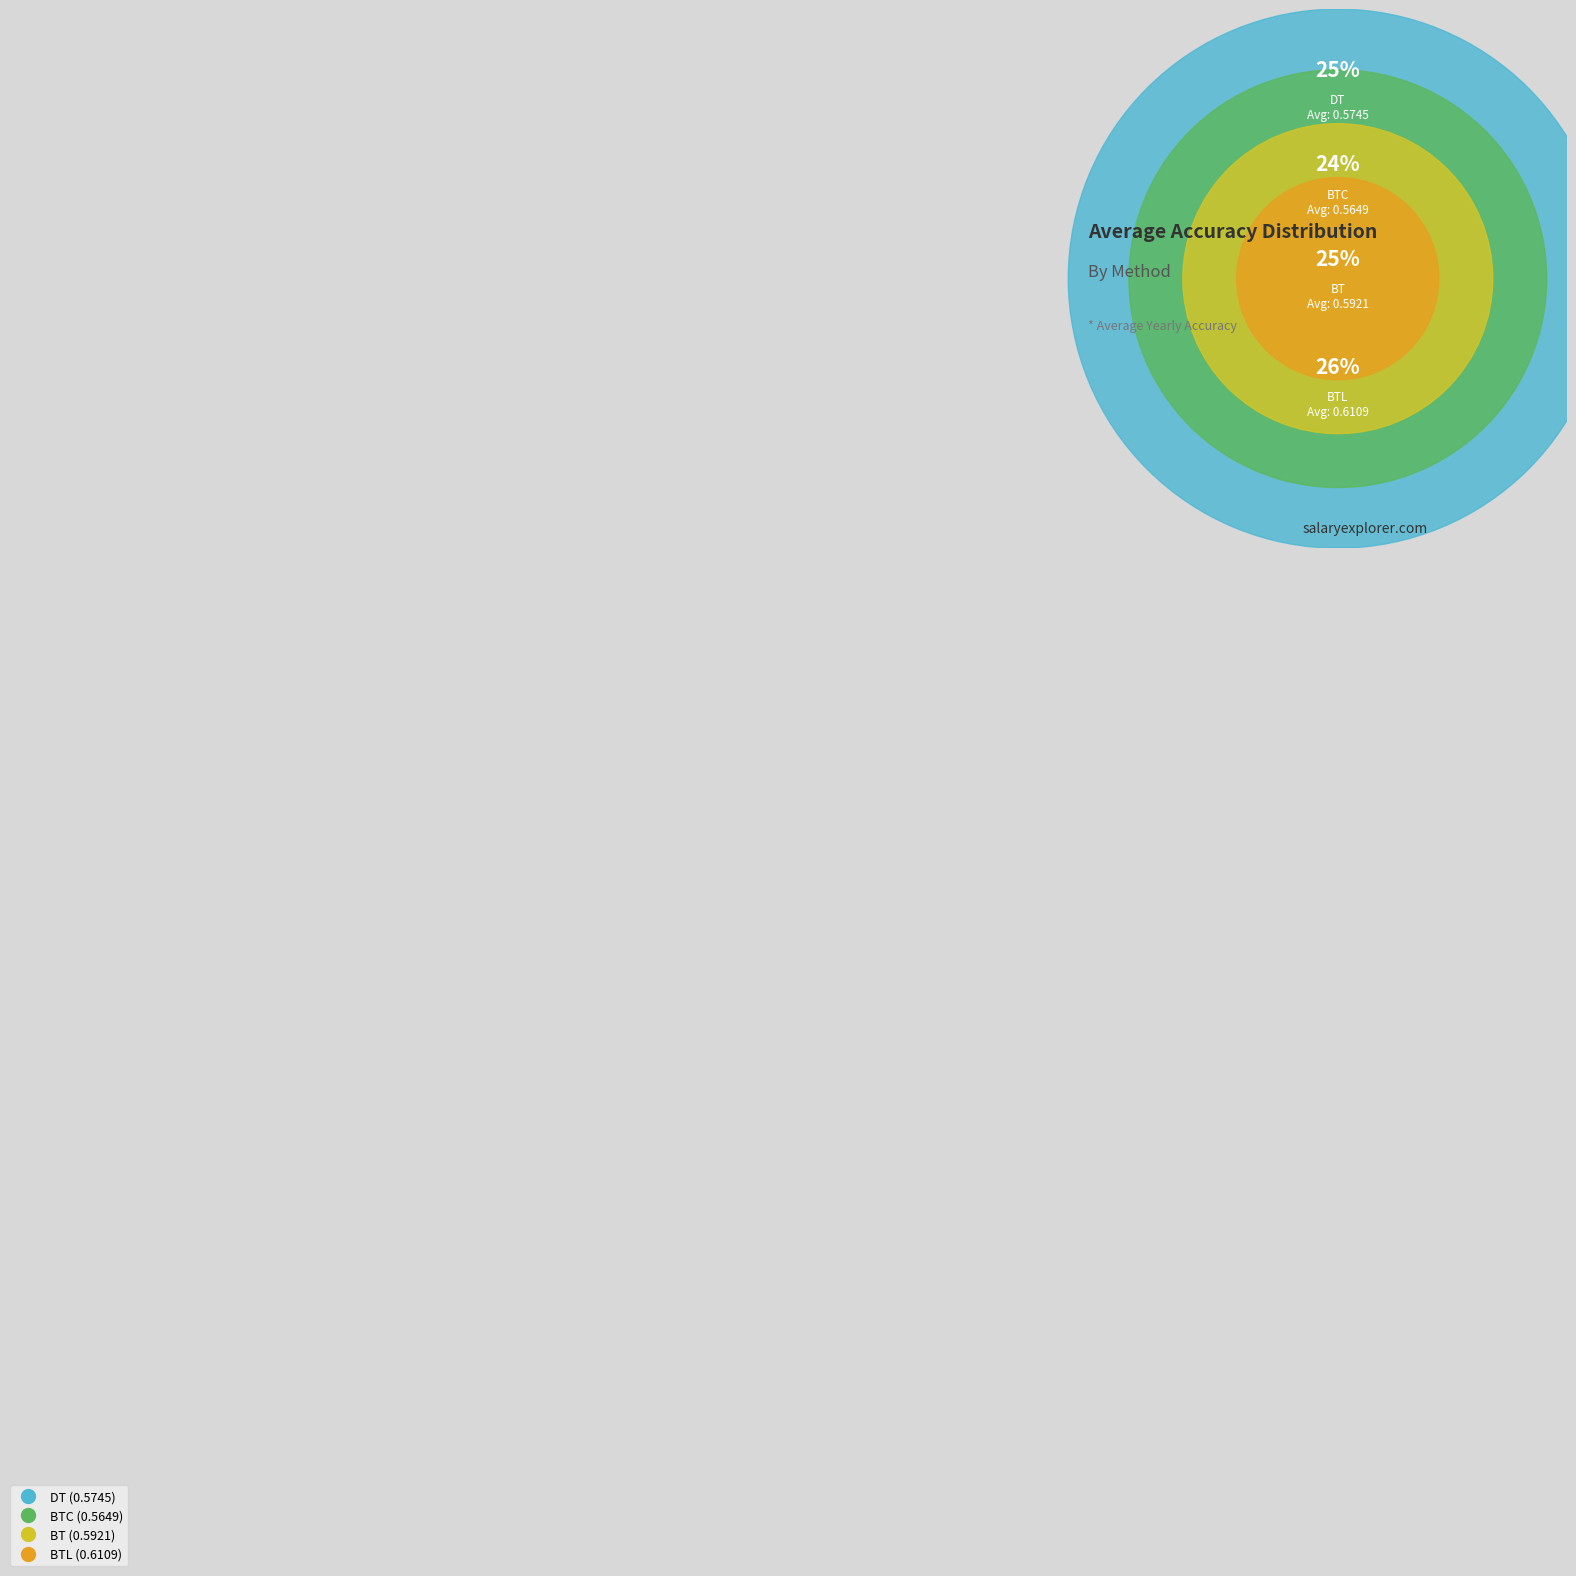

Rank the categories by value from lowest to highest.

BTC, DT, BT, BTL